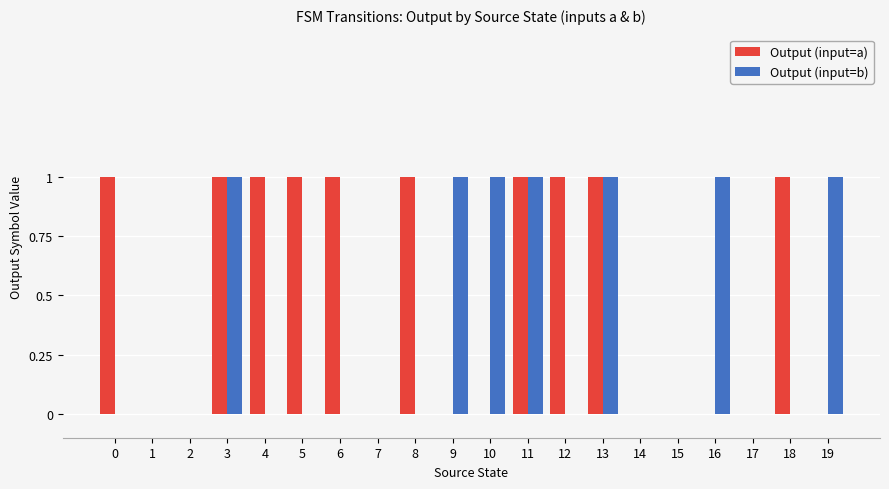

Which series has the largest total across all categories?

Output (input=a)